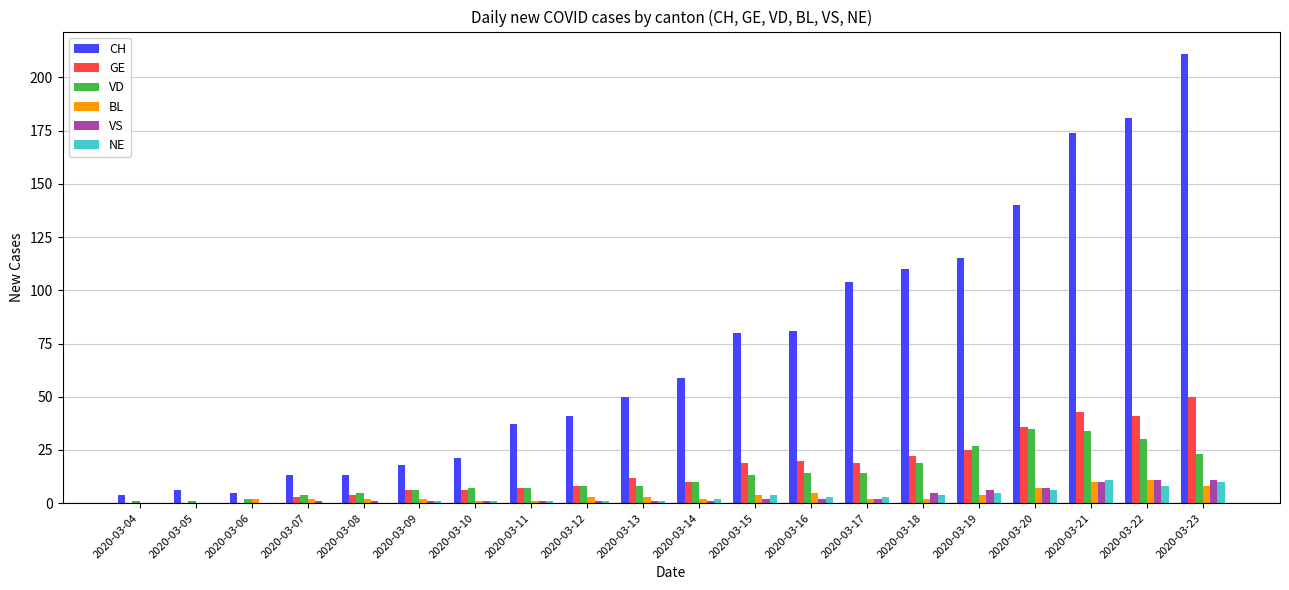

Which series has the largest total across all categories?

CH